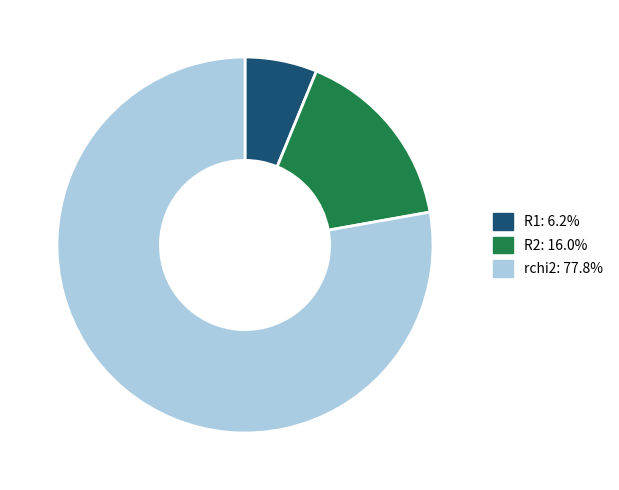

What is the ratio of the value at rchi2 to the value at R1?

12.5